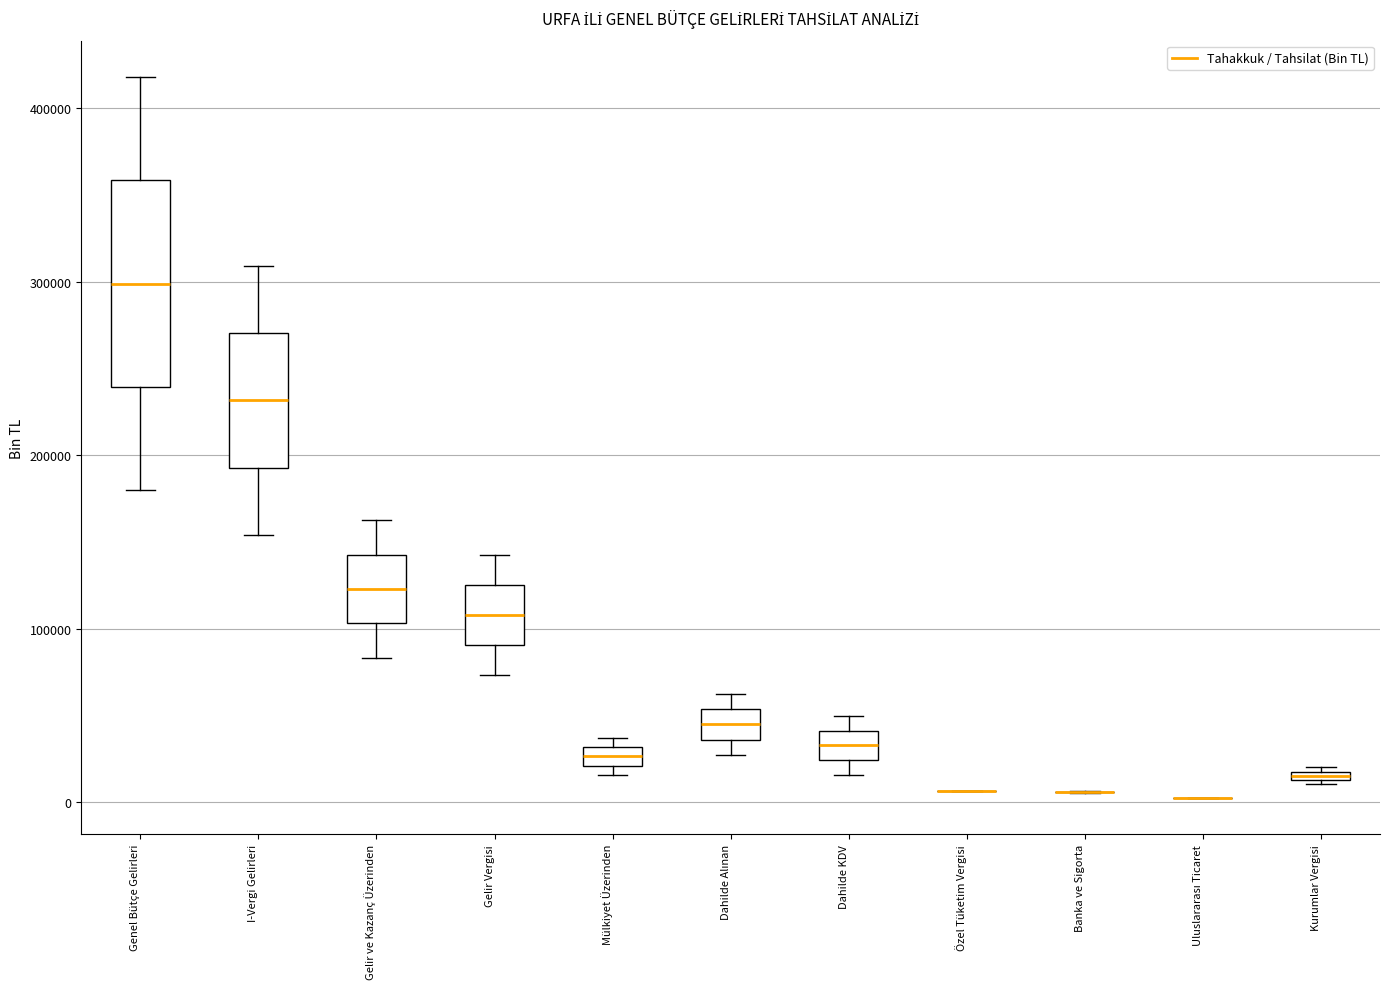

Where does the upper whisker of the box for Gelir Vergisi end on the y-axis? The values are not printed on the chart, so give them approximately, as read against the axis.

140000